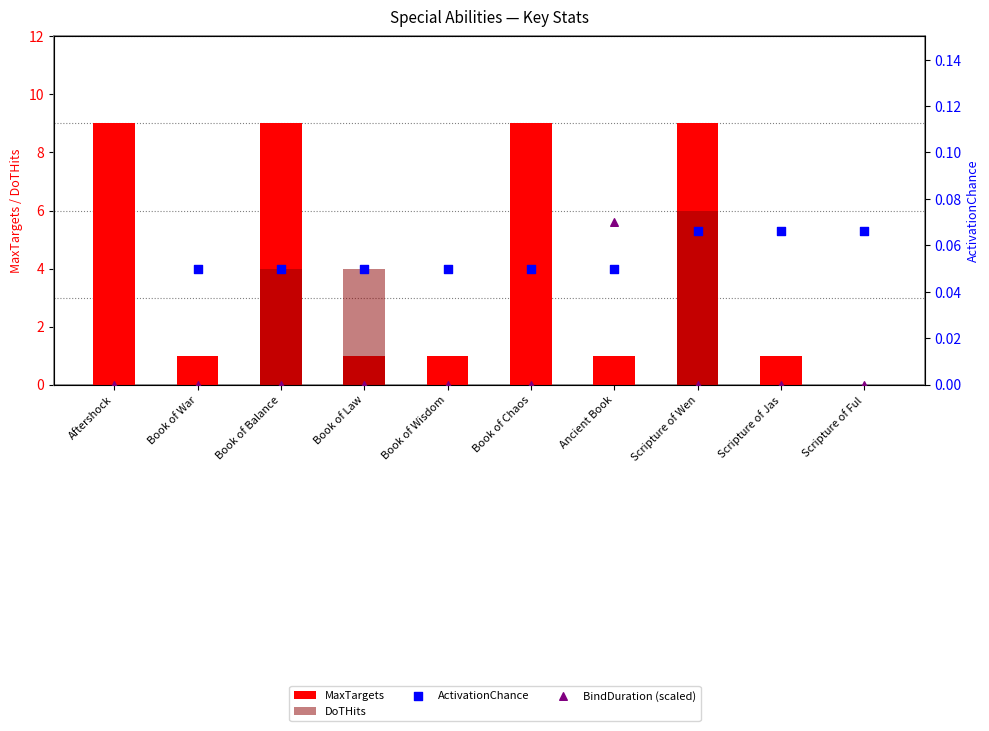

Which series has the largest total across all categories?

MaxTargets